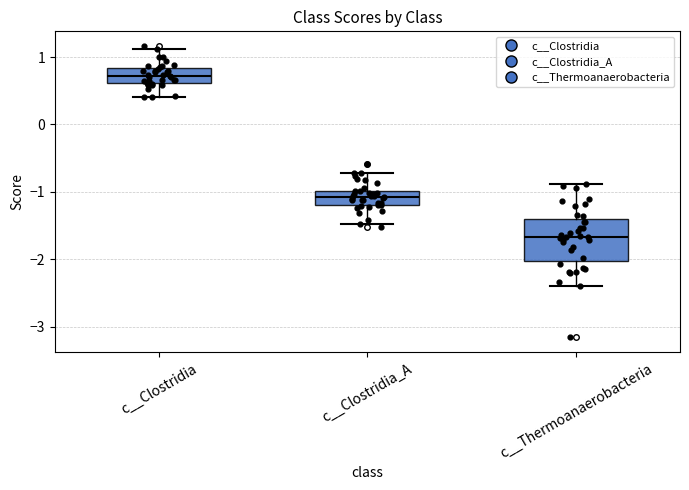

Reading left to right, transcribe this box plot: for each box, give where its median line is, the range the box spans, and where its two whiskers end, as read against the y-axis. The values are not printed on the chart, so give them approximately, as read against the axis.

c__Clostridia: median 0.7, box 0.6 to 0.8, whiskers 0.4 to 1.1
c__Clostridia_A: median -1.1, box -1.2 to -1.0, whiskers -1.5 to -0.7
c__Thermoanaerobacteria: median -1.7, box -2.0 to -1.4, whiskers -2.4 to -0.9